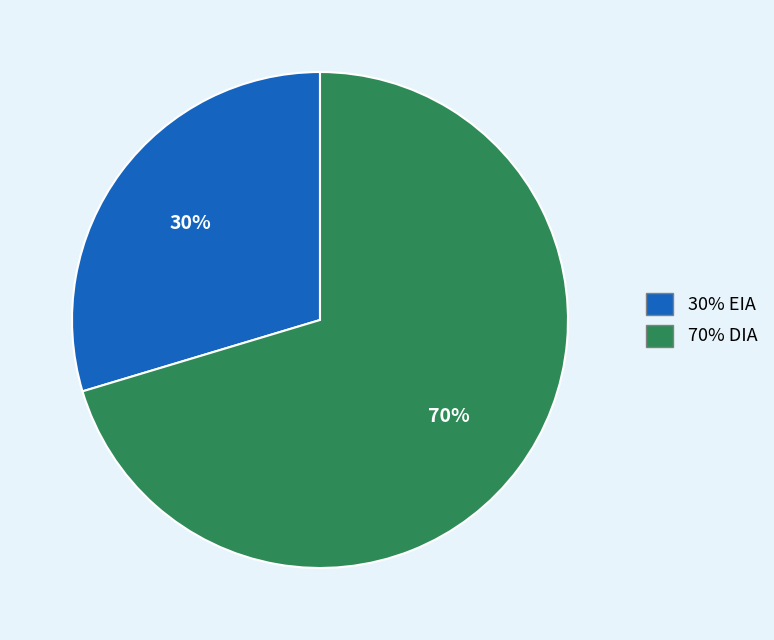

Is there a majority slice in this chart?

Yes